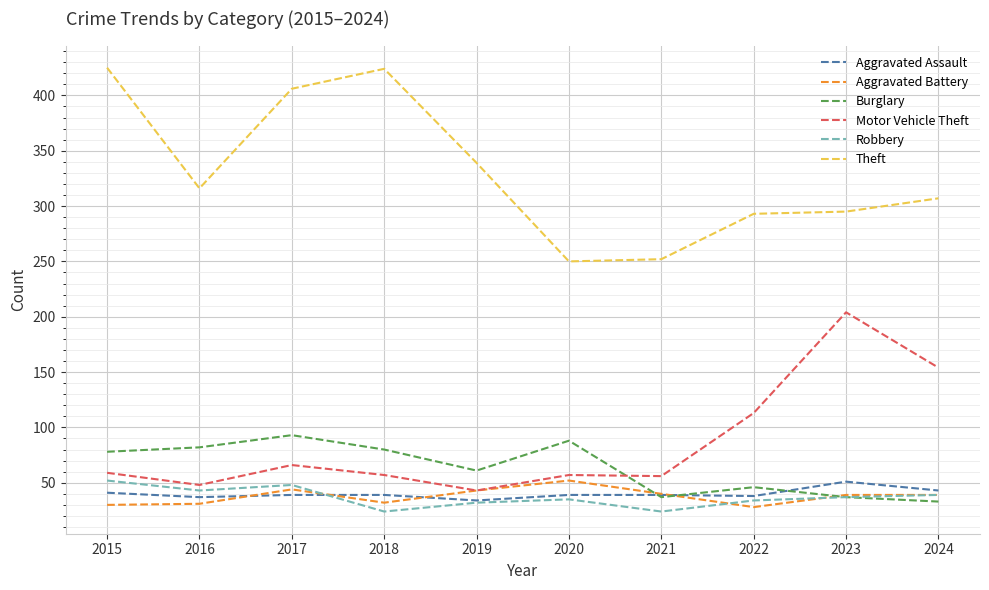

What is the spread (max minus min) of values at 2020?

215